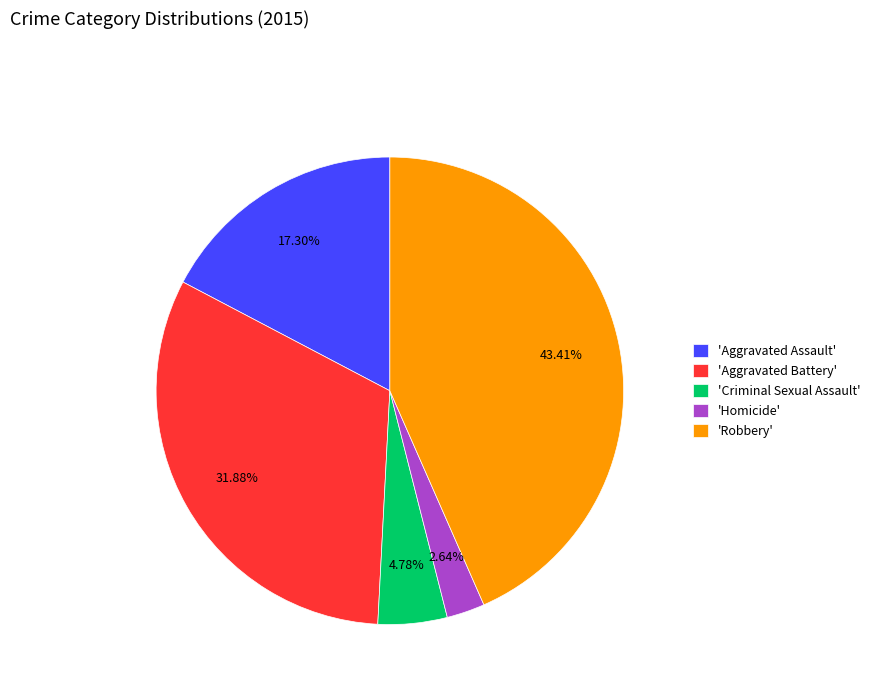

Is there any slice that represents more than half of the pie?

No